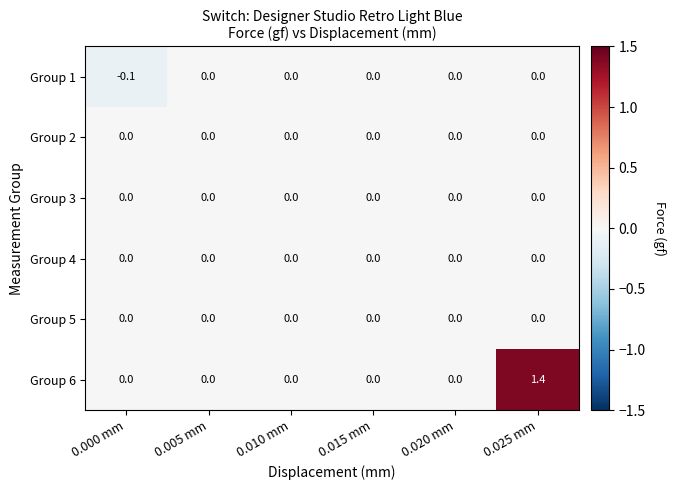

Which series has the largest total across all categories?

Group 6